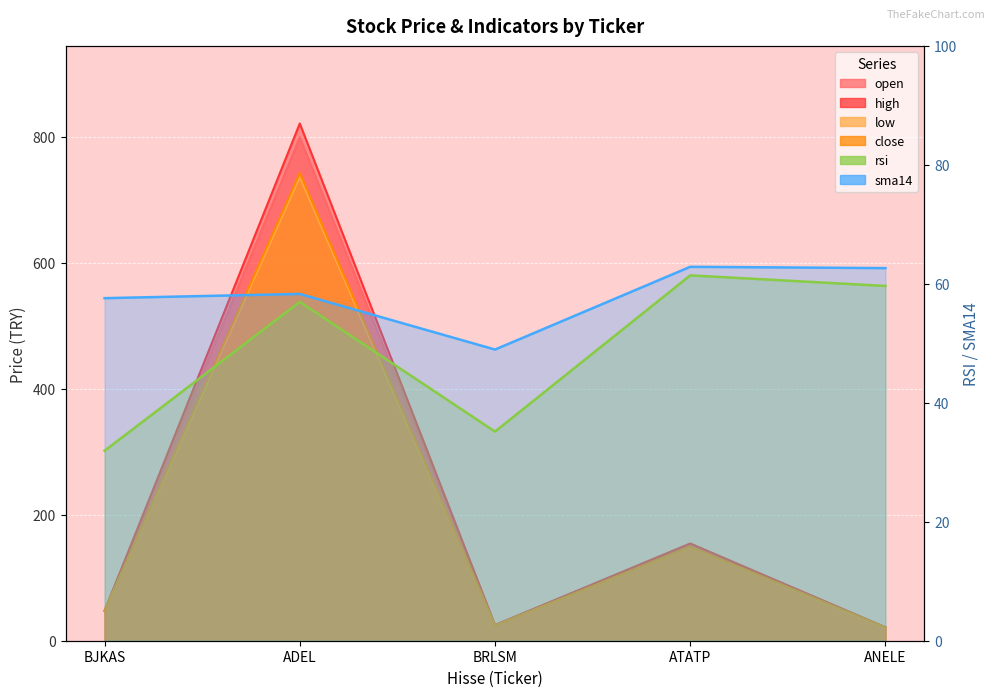

How many data points does each series have?

5